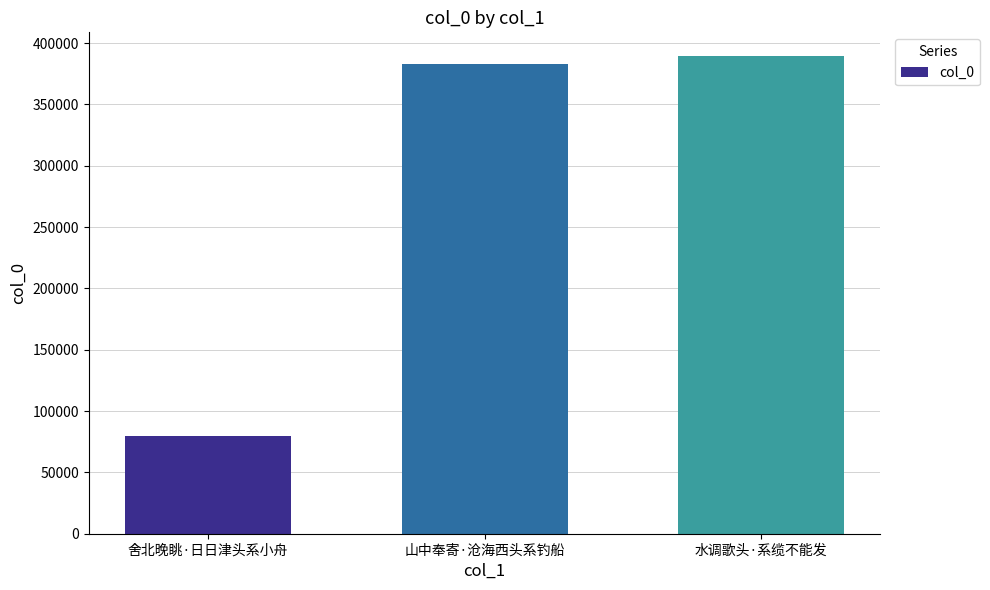

How many distinct data groups are displayed?

1